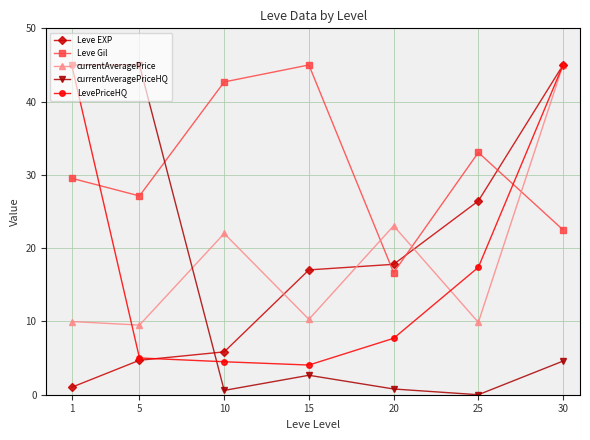

What is the sum of the Leve EXP values at 10 and 15?

22.9